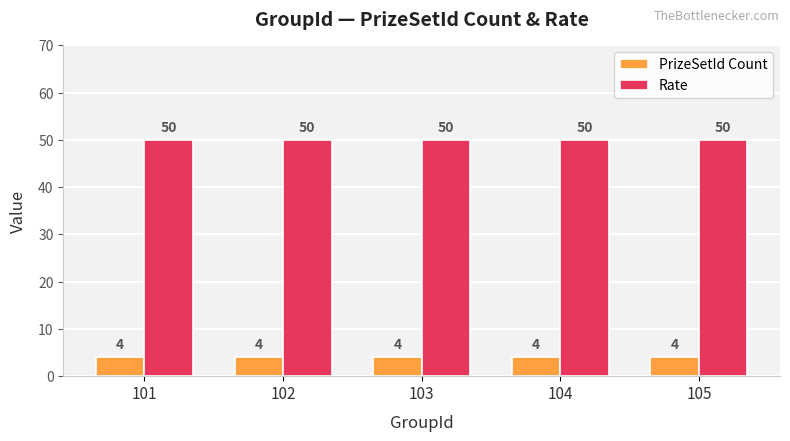

At 105, list the series in order from largest to smallest.

Rate, PrizeSetId Count